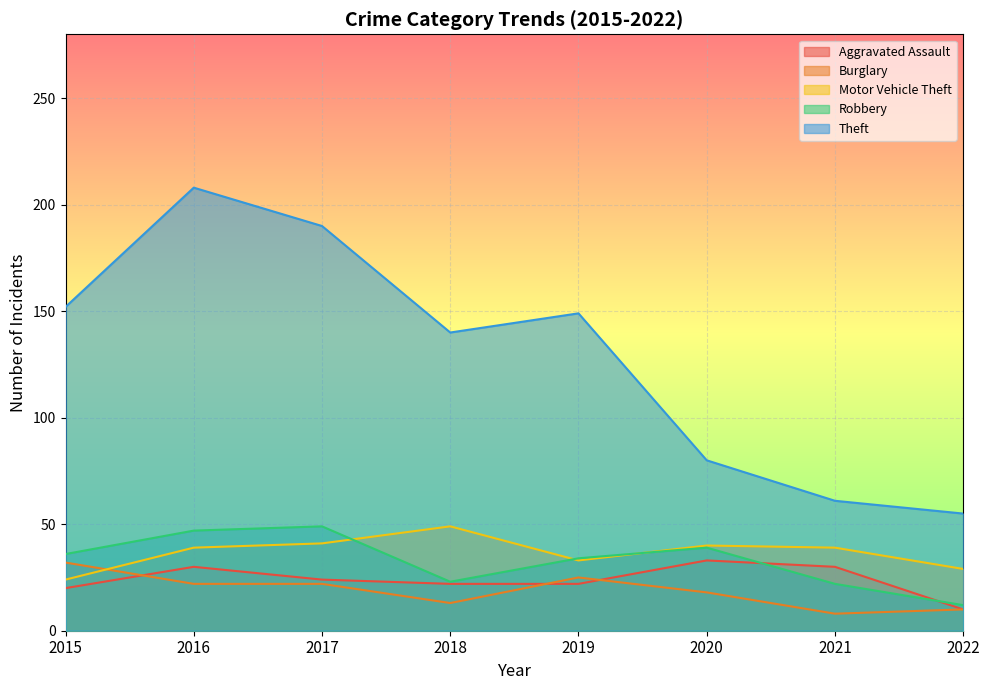

The Robbery series shows 14 at 2019. True or false?

False